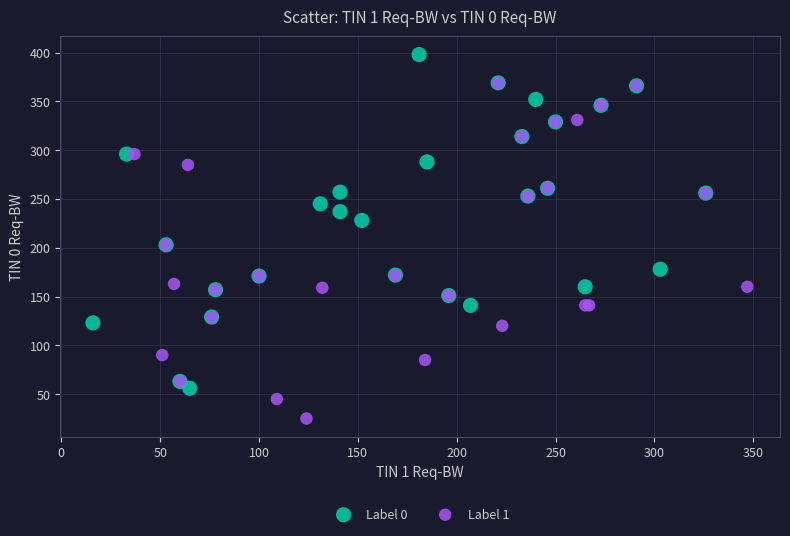

Which series reaches the maximum Y coordinate?

Label 0